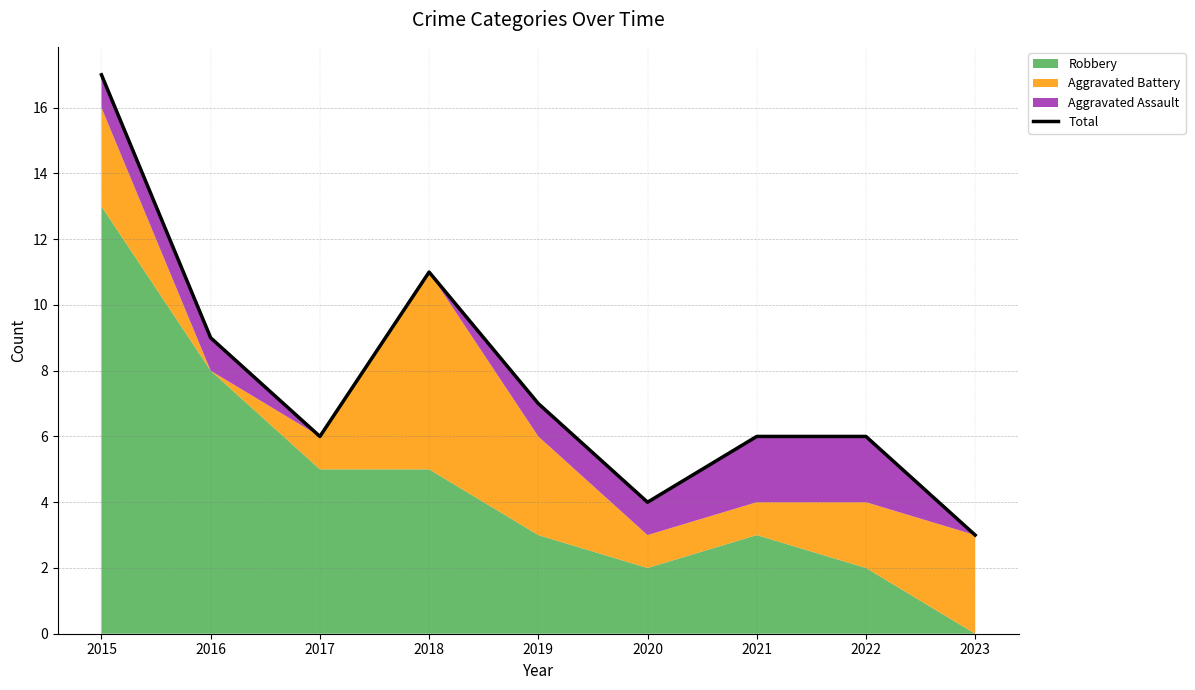

Does the chart display data point markers on the line(s)?

No